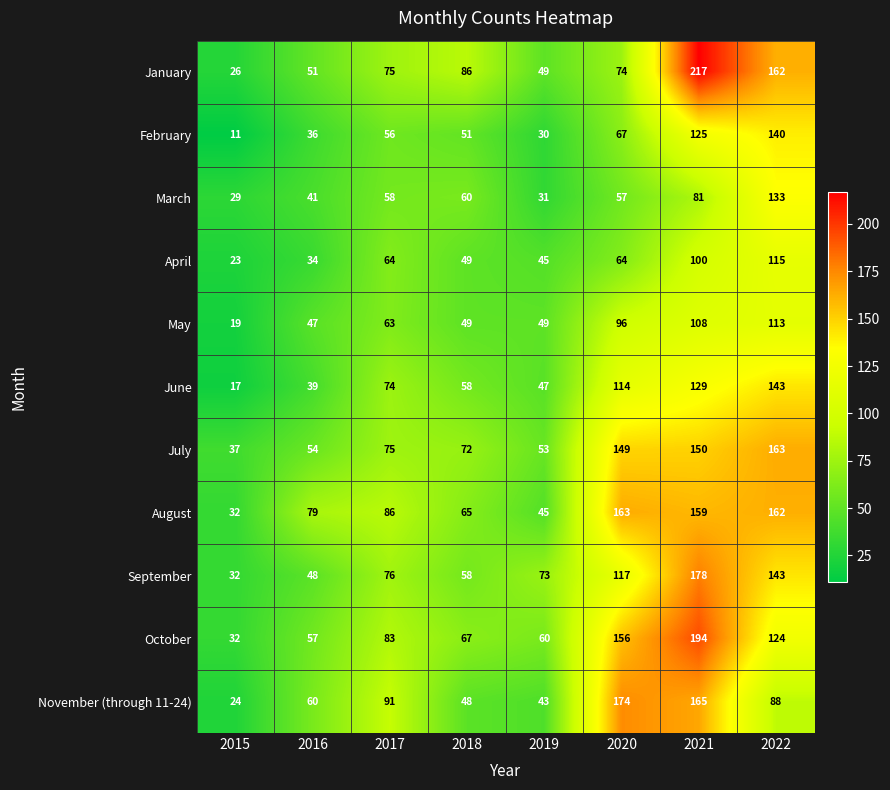

At which label is March closest to 81?

2021